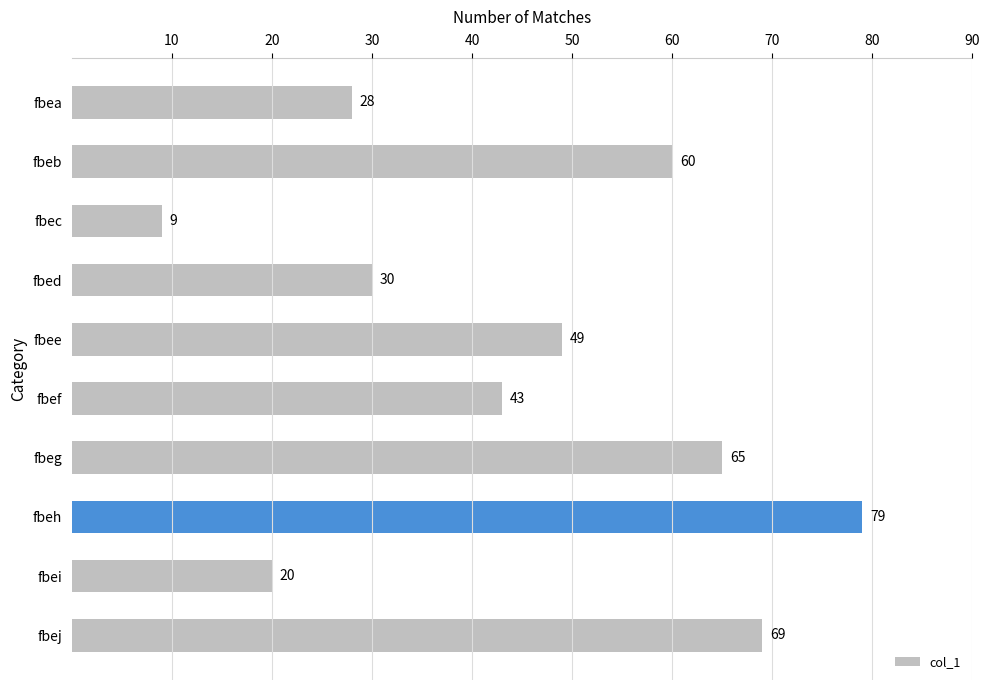

What is the ratio of the value at fbef to the value at fbed?

1.4